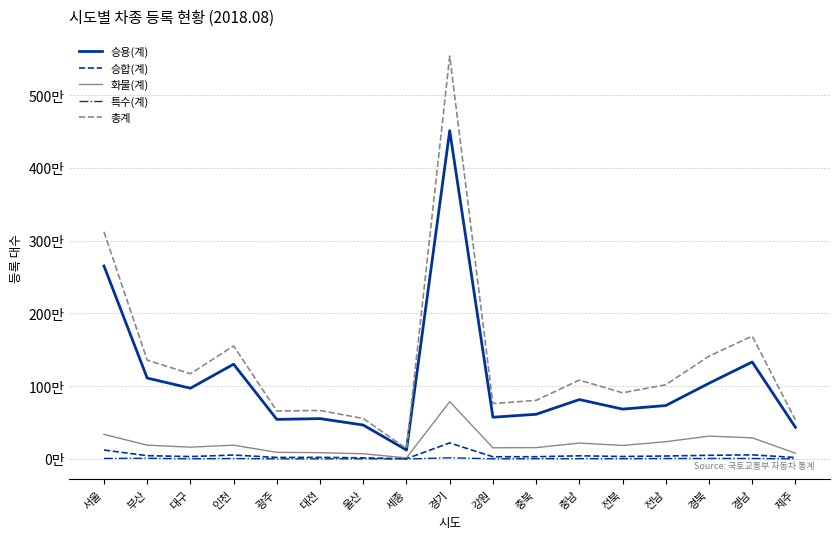

What is the difference between the 화물(계) values at 전북 and 대전?

99164